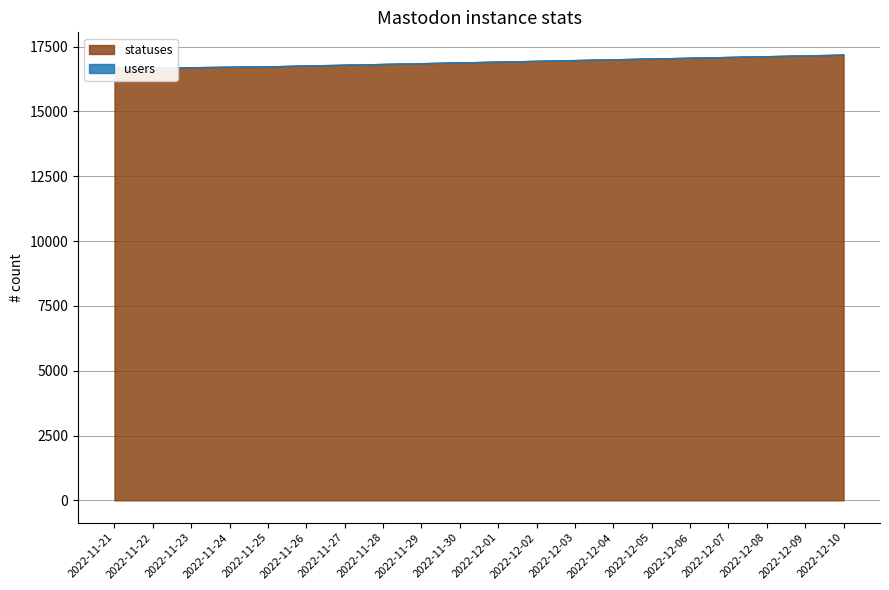

How many data points in statuses are less than 16920?

10